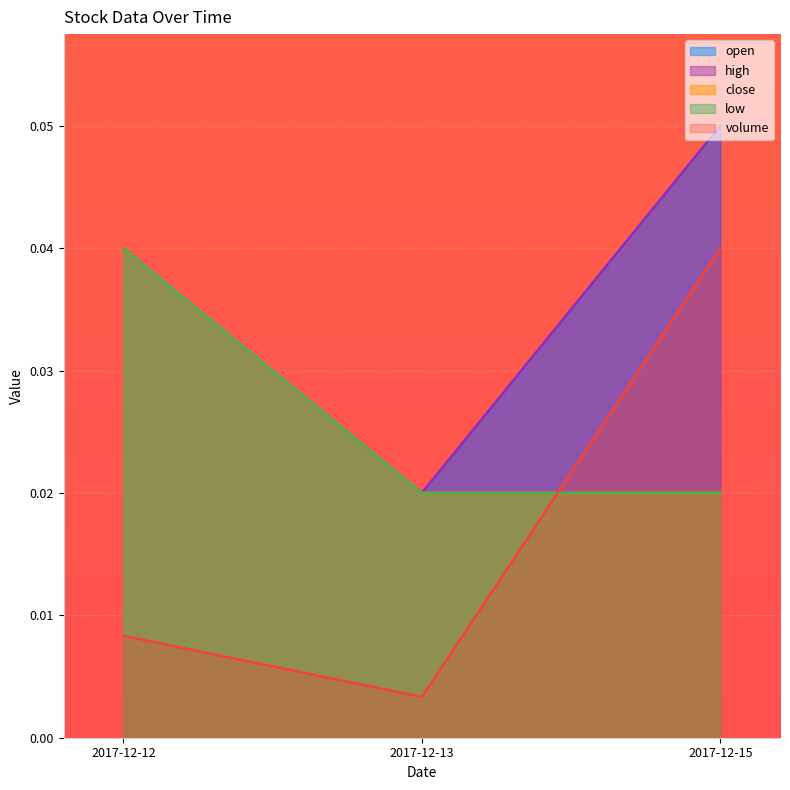

Which series changed the most between 2017-12-12 and 2017-12-13?

open